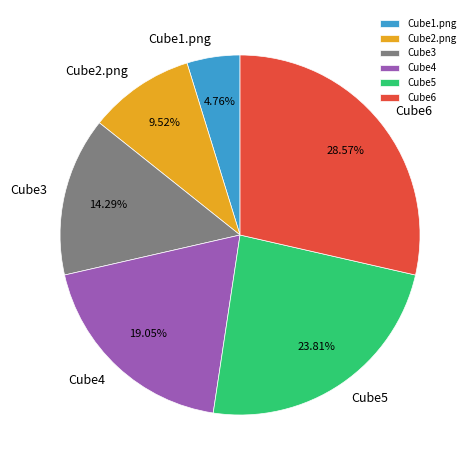

True or false: Cube5 accounts for 39% of the total.

False